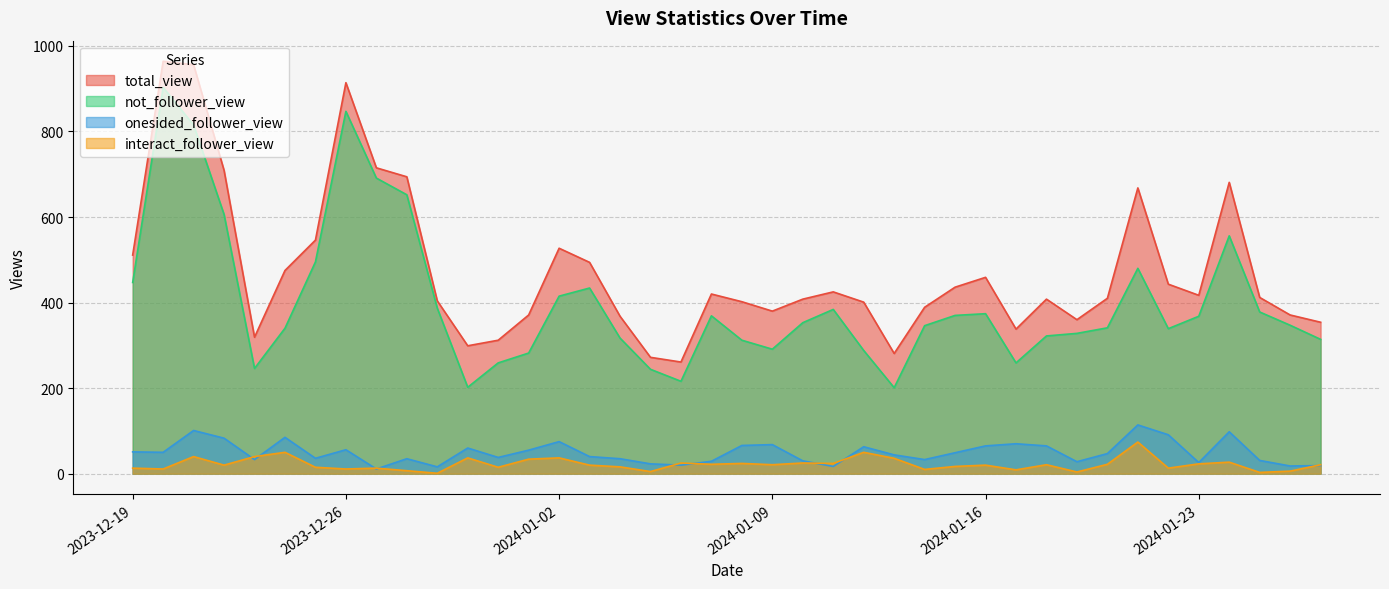

True or false: interact_follower_view and total_view cross at least once.

False